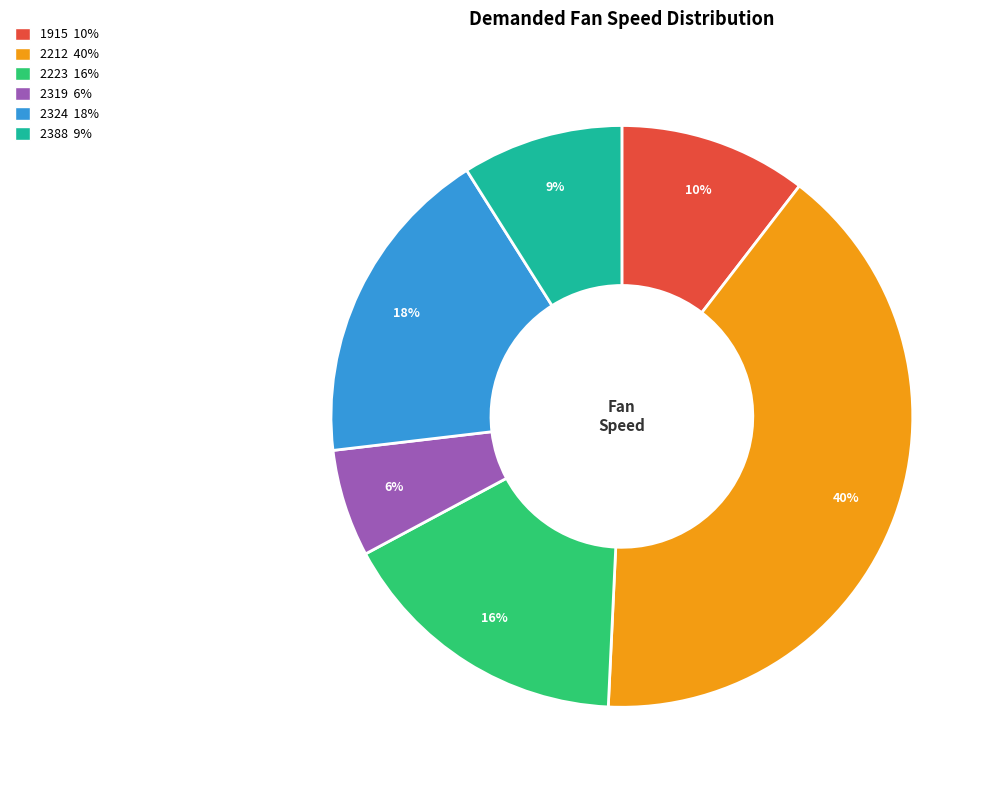

True or false: 2388 accounts for 23% of the total.

False